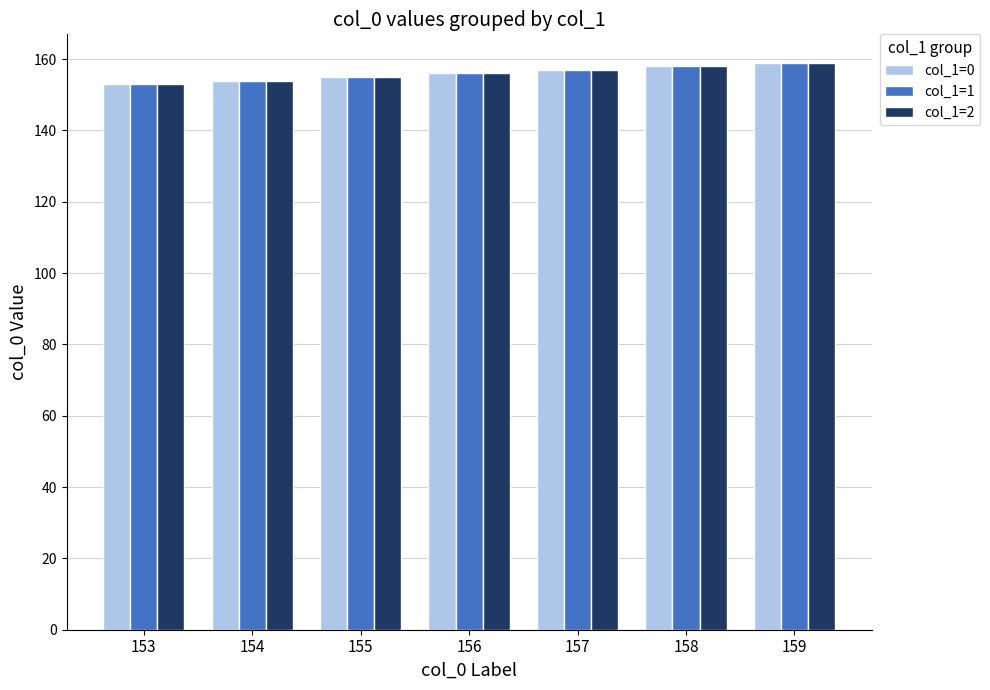

What is the sum of the col_1=1 values at 154 and 157?

311